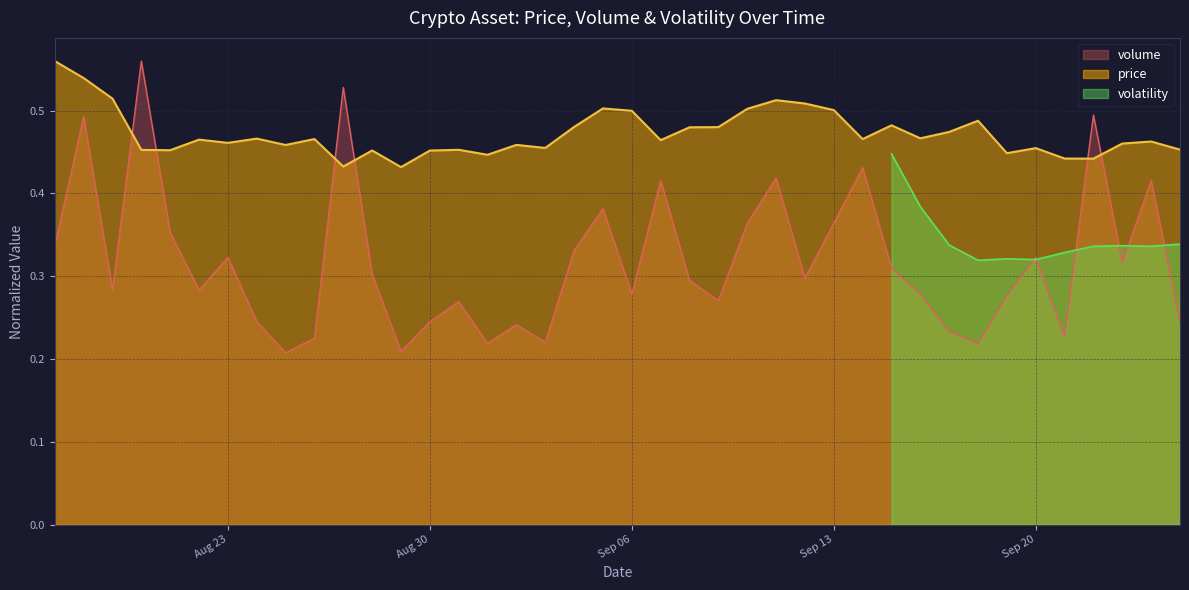

The value of volume at Aug 30 is 0.4. True or false?

False